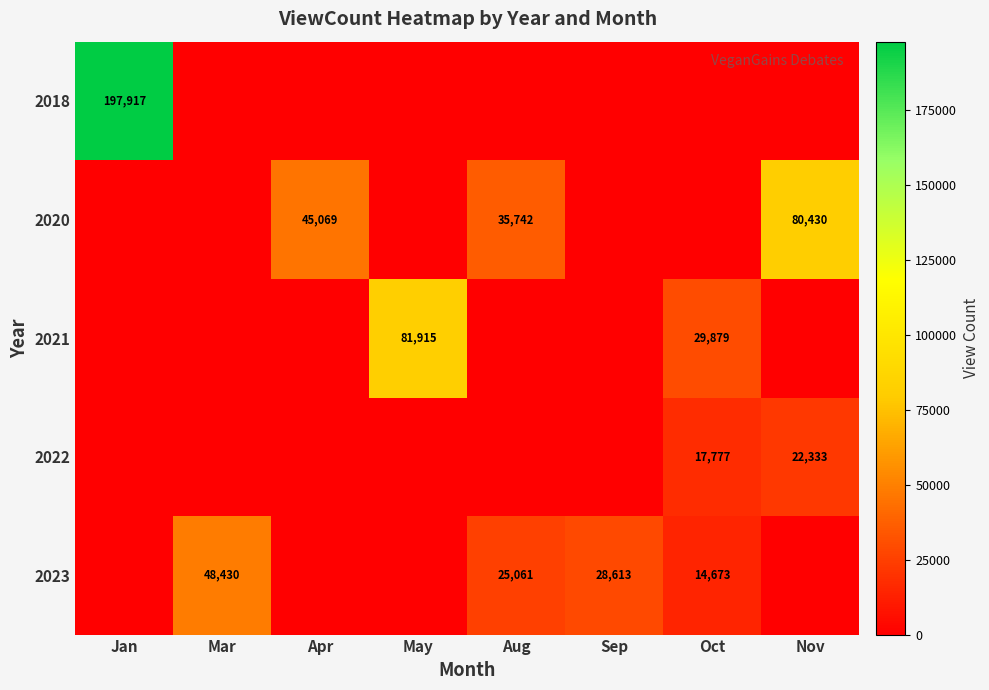

At which category is the sum across all series the highest?

Jan